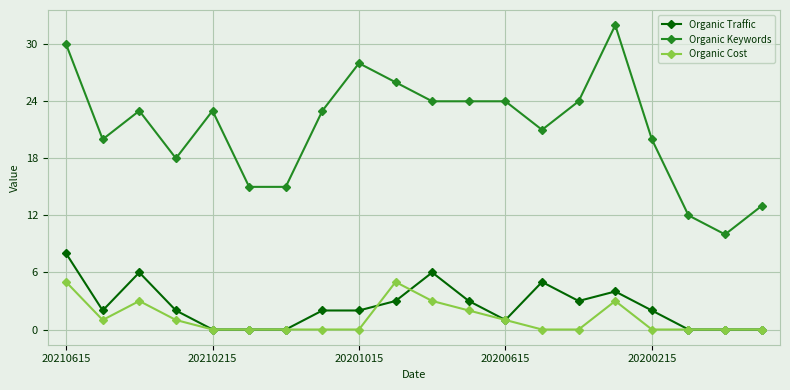

What are all the series names shown in the legend?

Organic Traffic, Organic Keywords, Organic Cost